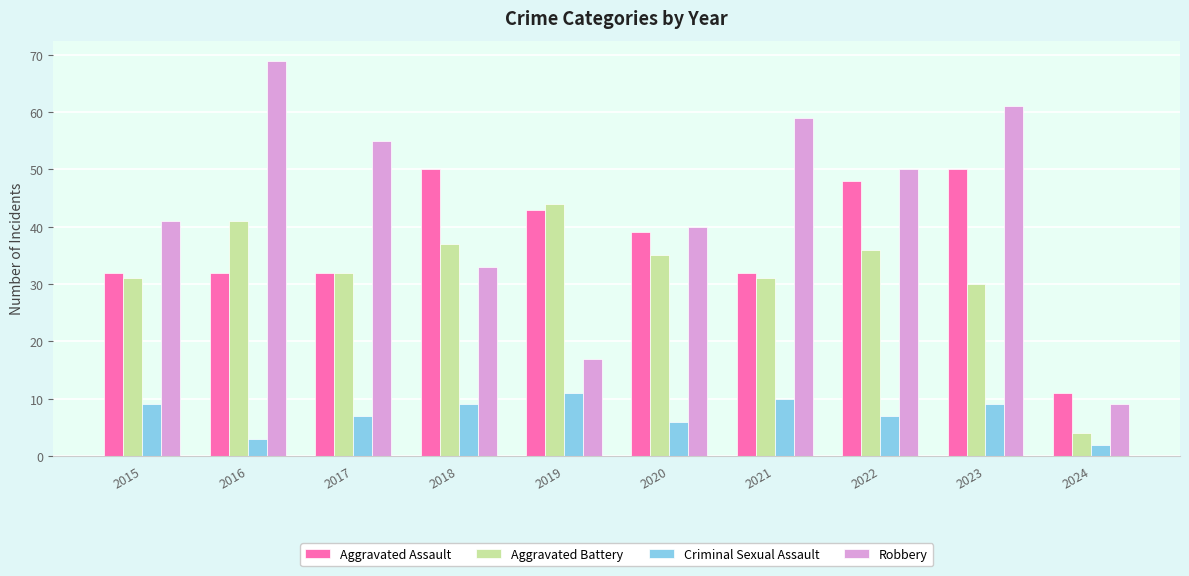

What is the minimum value shown in the chart?

2